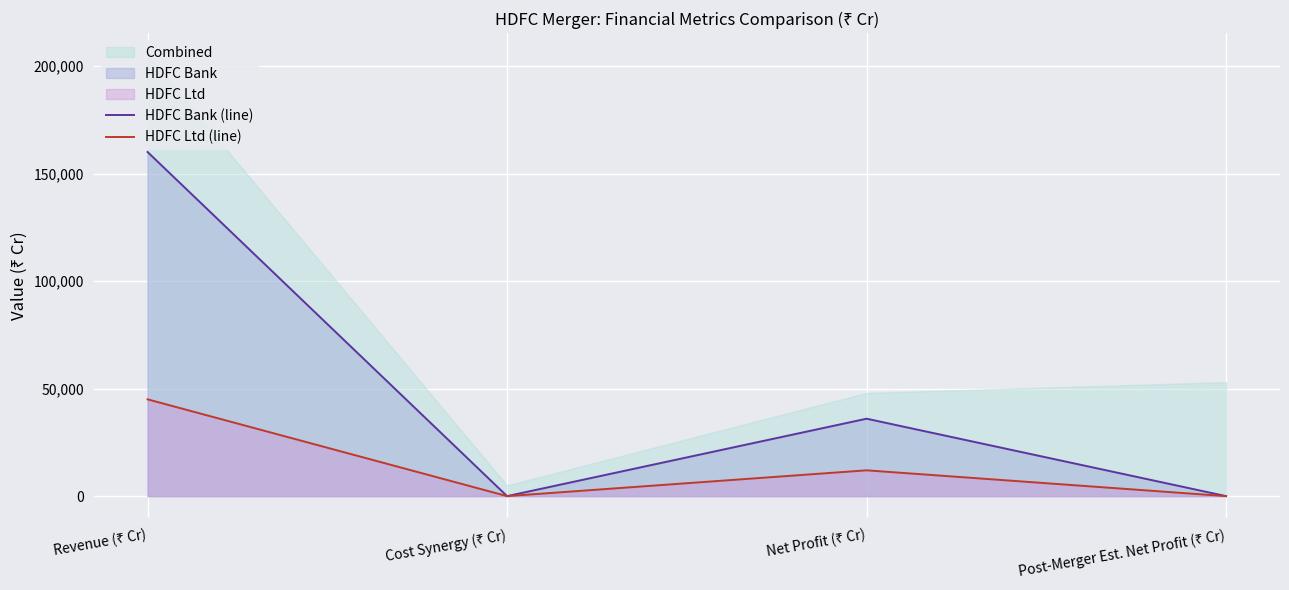

In HDFC Bank (line), how many points are lower than both neighbors (excluding endpoints)?

1